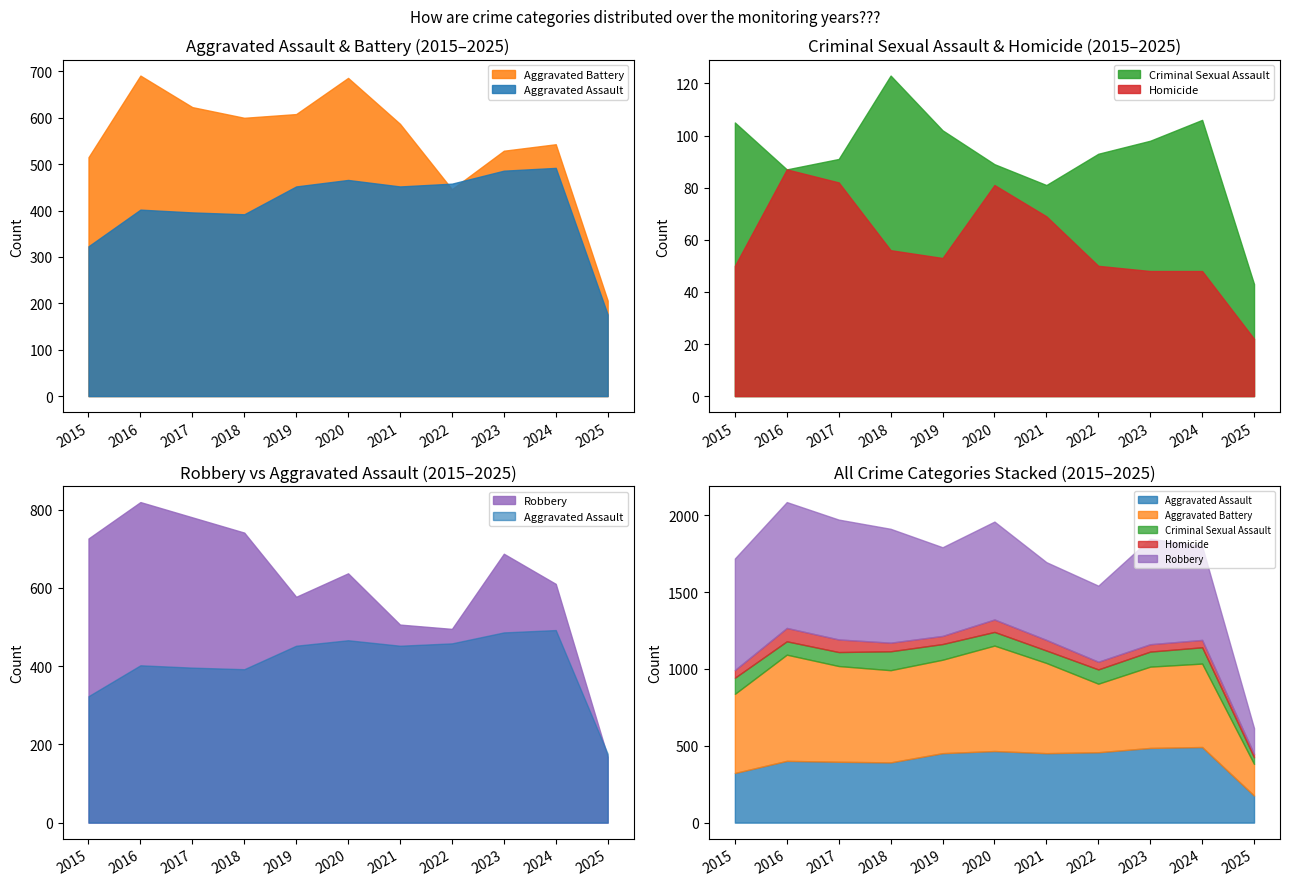

Which has a higher value, 2015 or 2023?

2023